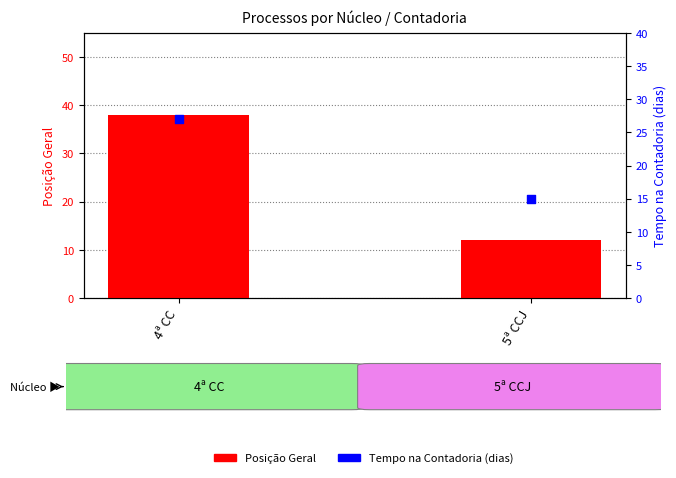

What are all the series names shown in the legend?

Posição Geral, Tempo na Contadoria